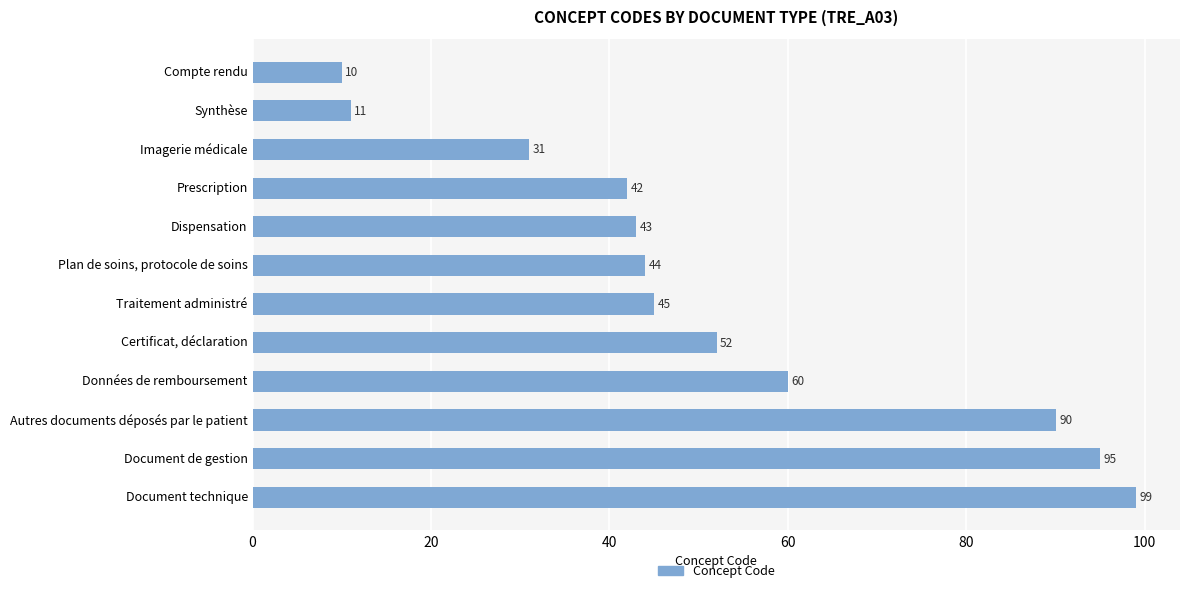

Reading bottom to top, transcribe all the data shown in this chart.

99	95	90	60	52	45	44	43	42	31	11	10